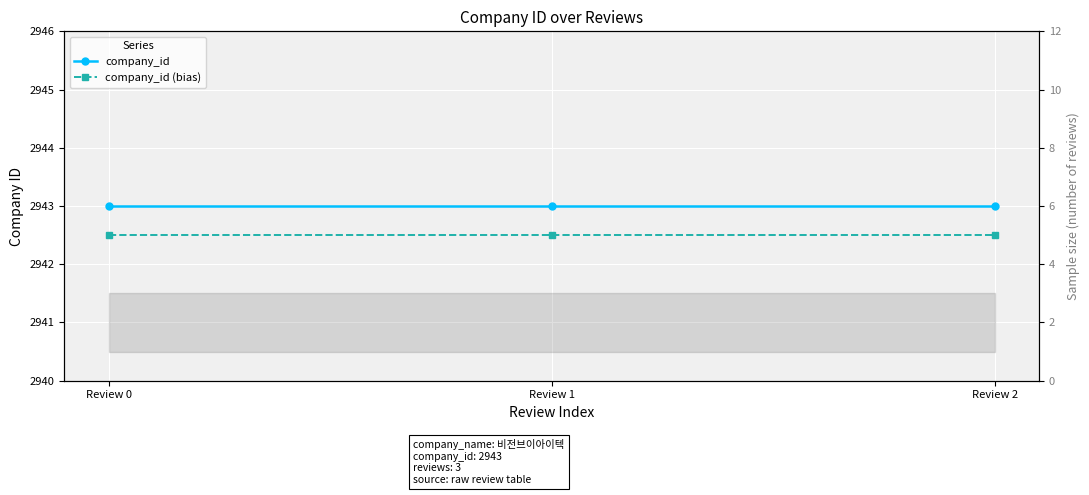

What is the difference between the highest and lowest values at Review 2?

0.5